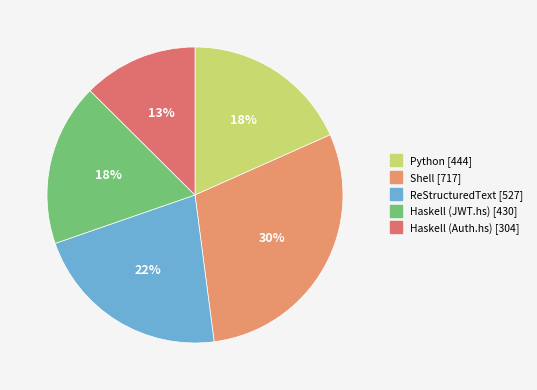

Is there a majority slice in this chart?

No